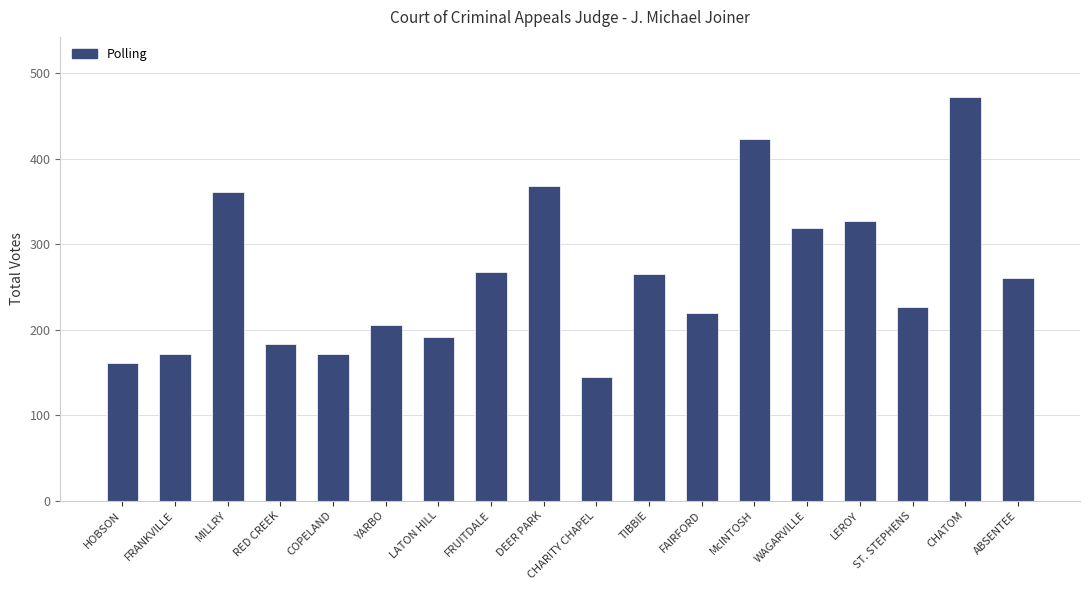

What is the smallest value displayed?

145